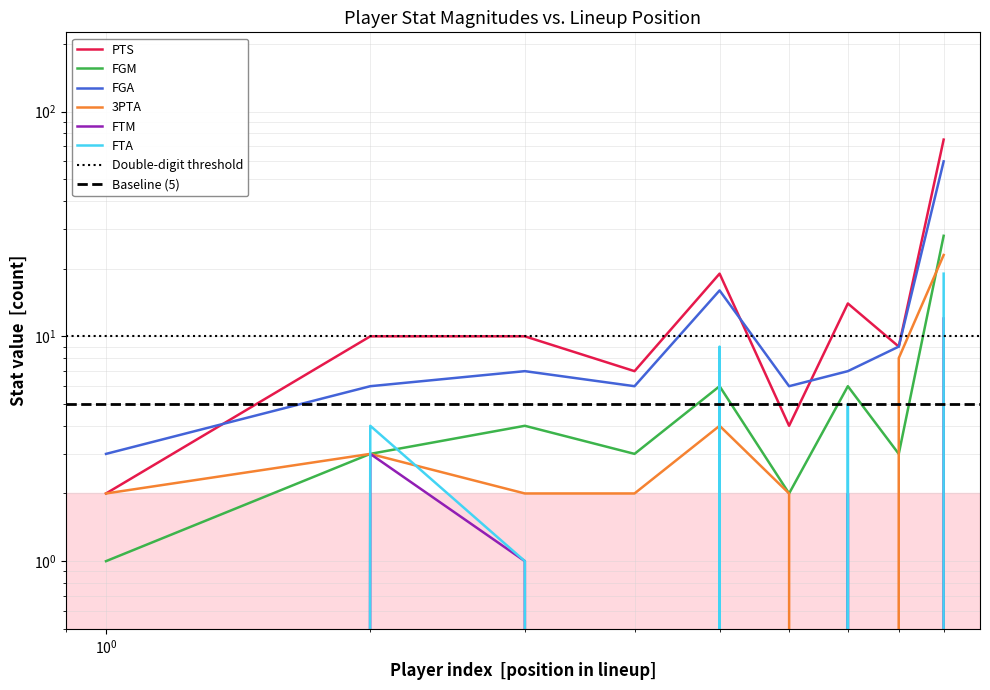

The value of PTS at A. Carr is 10. True or false?

True